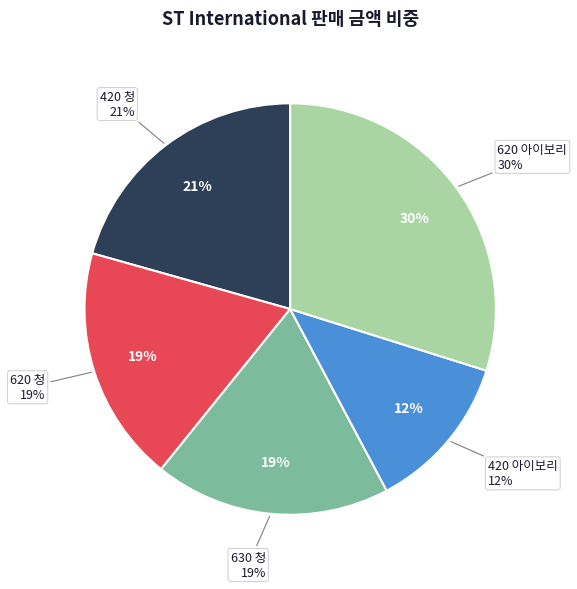

Is the sum of 630 청 and 620 아이보리 greater than half?

No